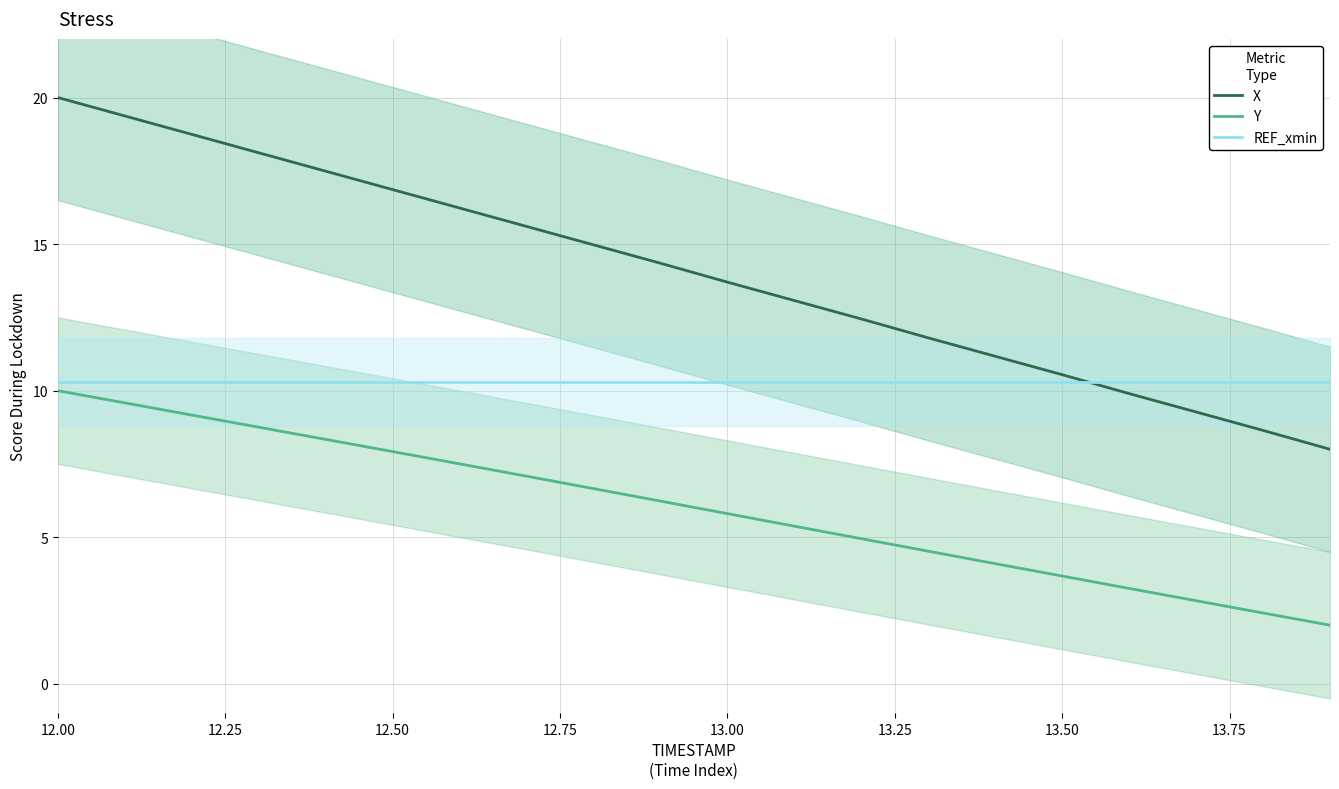

What is the maximum value for Y?

10.0